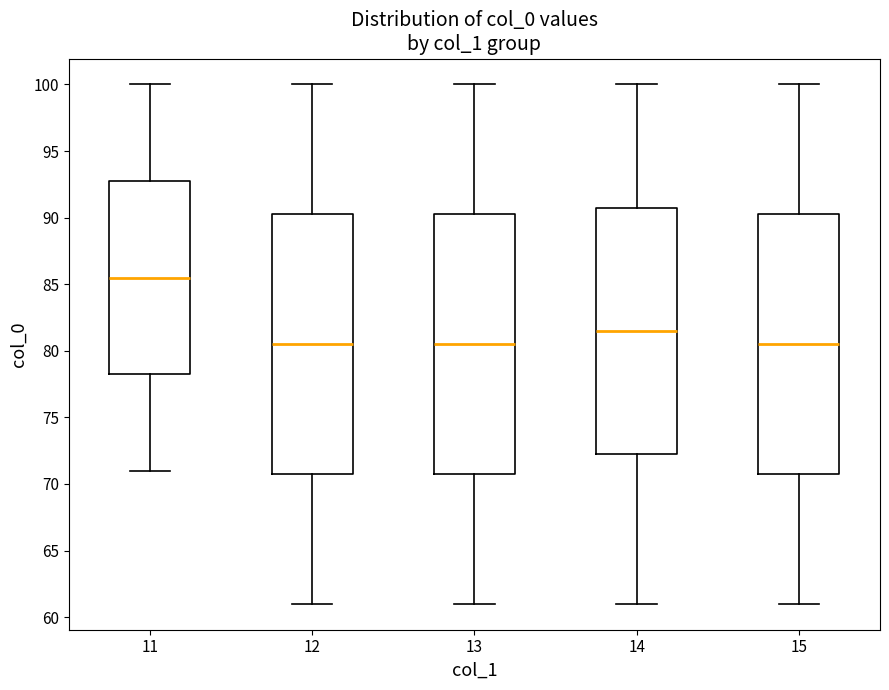

Where is the lower edge of the box at x = 14 on the y-axis? The values are not printed on the chart, so give them approximately, as read against the axis.

72.5